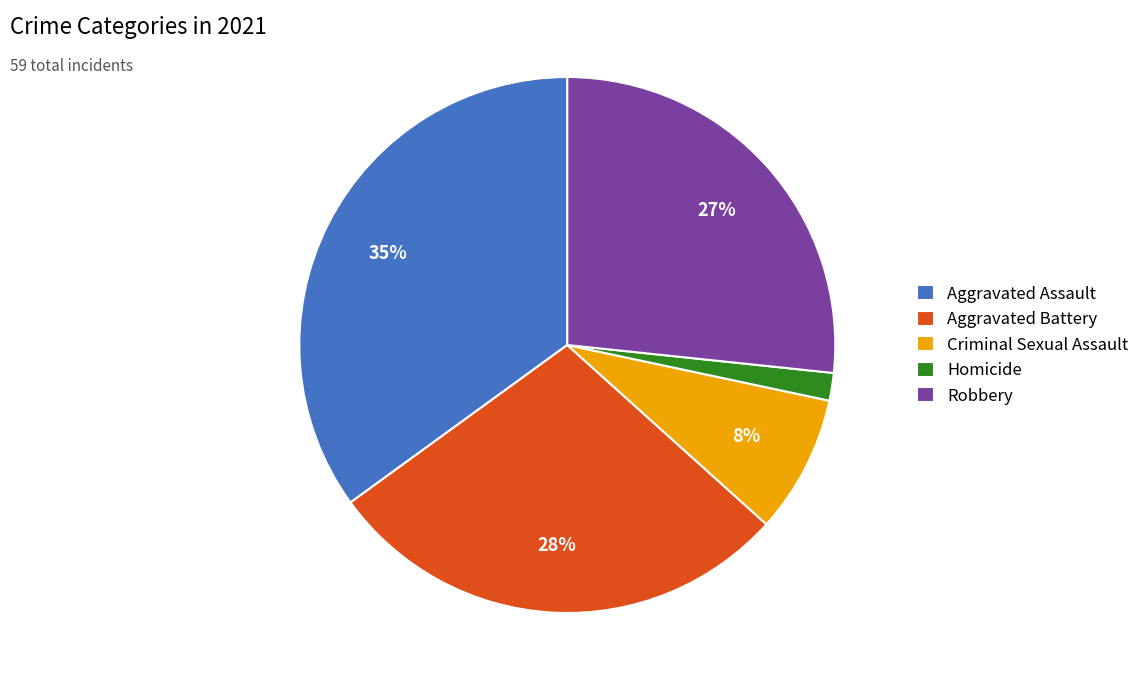

Which category has the biggest portion of the pie?

Aggravated Assault